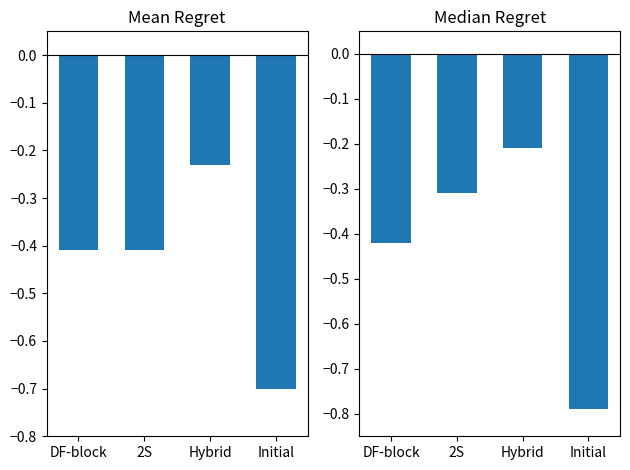

What is the difference between the maximum and second lowest values in the Mean Regret series?

0.2